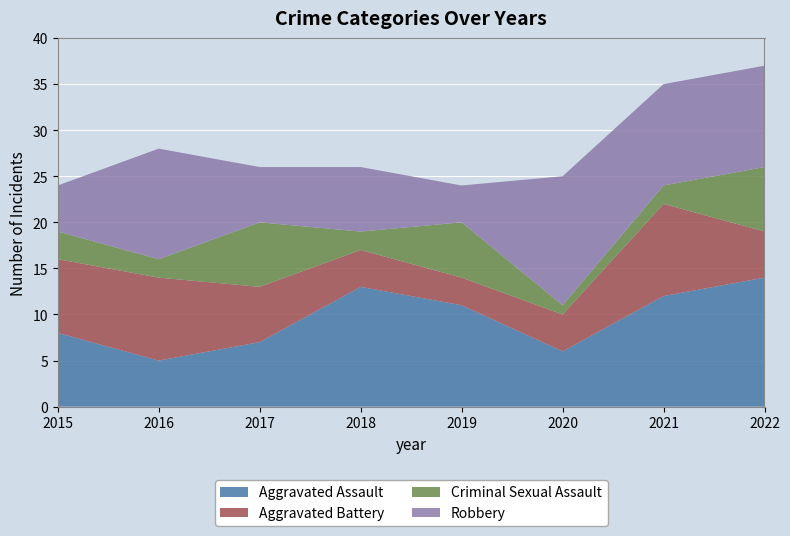

Reading left to right, extract all data points from this chart.

Aggravated Assault: 8	5	7	13	11	6	12	14
Aggravated Battery: 8	9	6	4	3	4	10	5
Criminal Sexual Assault: 3	2	7	2	6	1	2	7
Robbery: 5	12	6	7	4	14	11	11